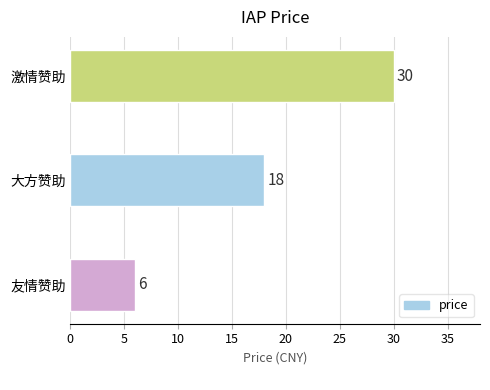

How many values are between 6 and 30?

3